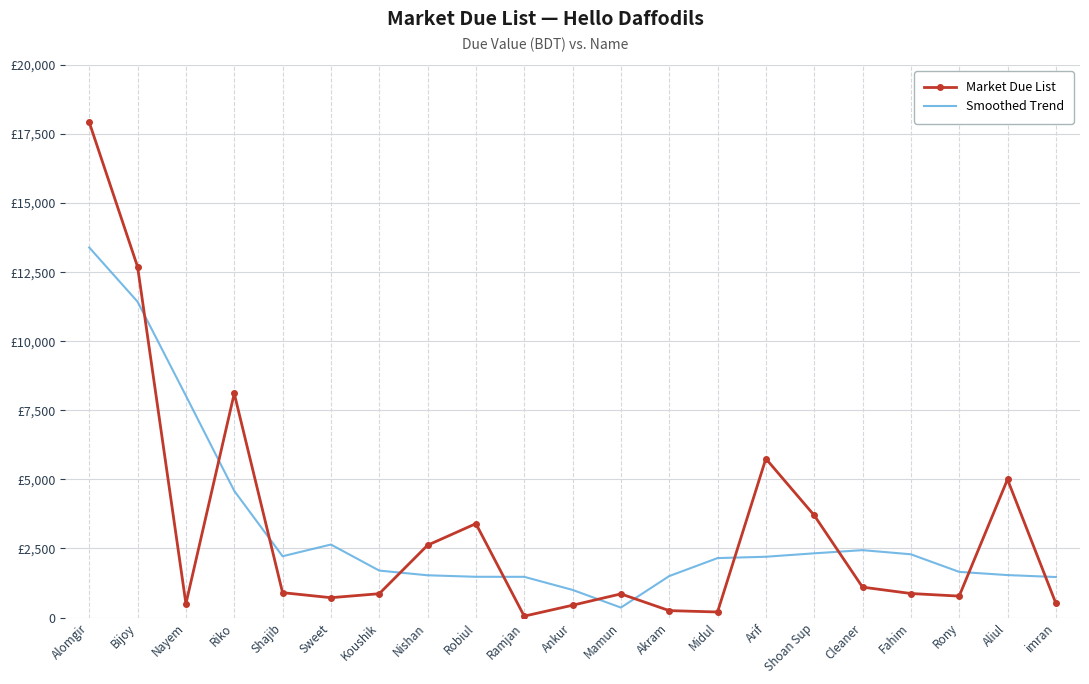

In Market Due List, how many points are higher than both neighbors (excluding endpoints)?

5